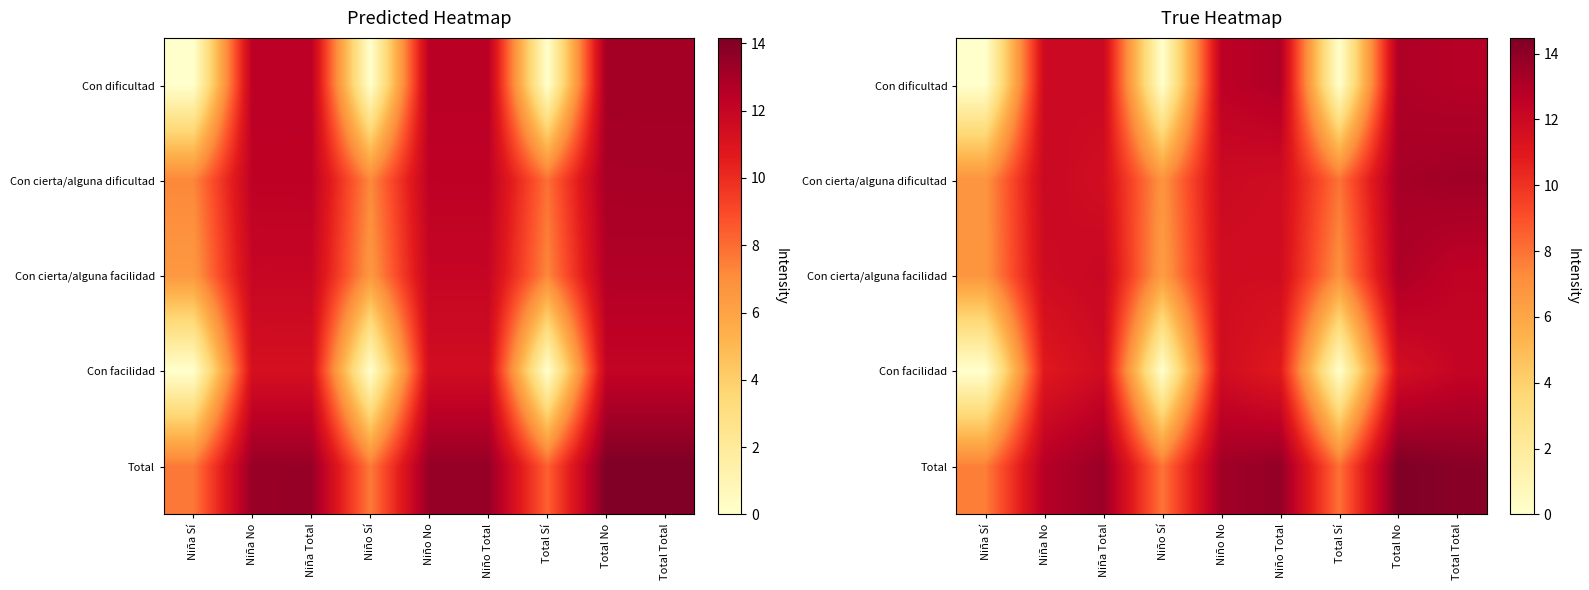

Reading right to left, transcribe all the data shown in this chart.

row_0: Total Total=12.8	Total No=13.0	Total Sí=0.0	Niño Total=13.0	Niño No=12.6	Niño Sí=0.0	Niña Total=12.0	Niña No=11.9	Niña Sí=0.0
row_1: Total Total=13.5	Total No=13.3	Total Sí=8.0	Niño Total=11.8	Niño No=12.0	Niño Sí=6.9	Niña Total=11.7	Niña No=12.1	Niña Sí=6.9
row_2: Total Total=12.5	Total No=13.1	Total Sí=7.0	Niño Total=11.7	Niño No=11.7	Niño Sí=6.4	Niña Total=12.2	Niña No=11.8	Niña Sí=6.8
row_3: Total Total=12.3	Total No=11.6	Total Sí=0.0	Niño Total=10.9	Niño No=11.7	Niño Sí=0.0	Niña Total=11.8	Niña No=11.0	Niña Sí=0.0
row_4: Total Total=14.1	Total No=14.5	Total Sí=8.0	Niño Total=13.9	Niño No=13.5	Niño Sí=7.9	Niña Total=13.7	Niña No=12.8	Niña Sí=7.7